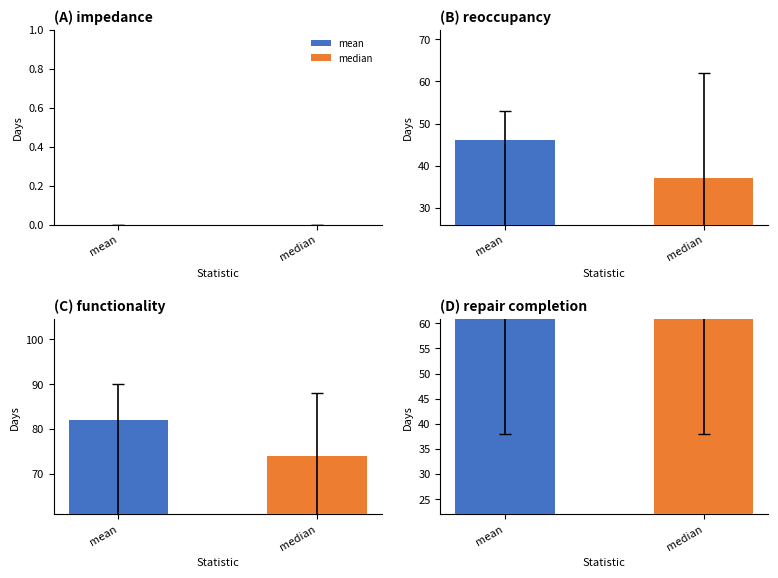

What is the value of the median bar at the 3rd from the left?

74